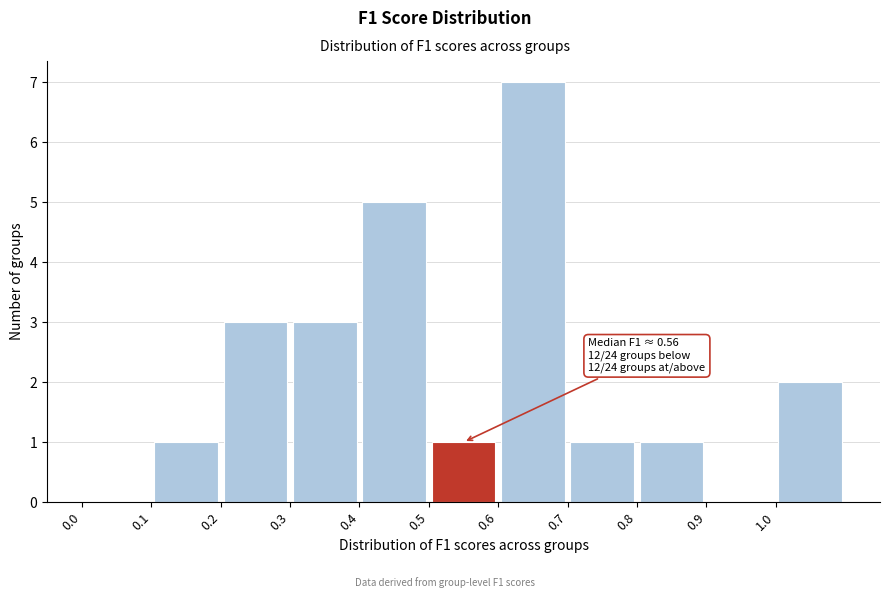

Which range on the x-axis has the tallest bar?

0.6 to 0.7